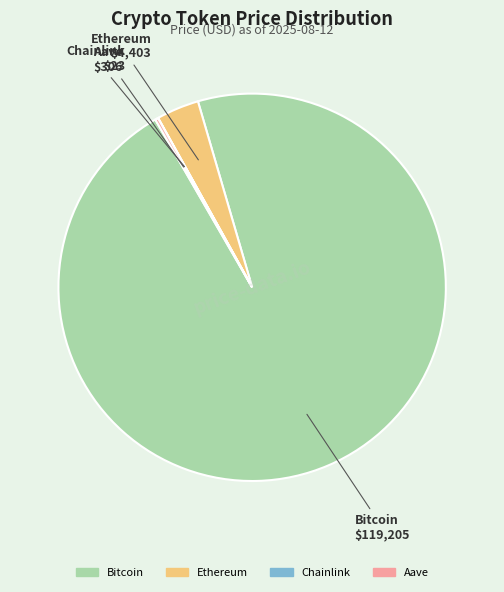

Which slice is the largest?

Bitcoin